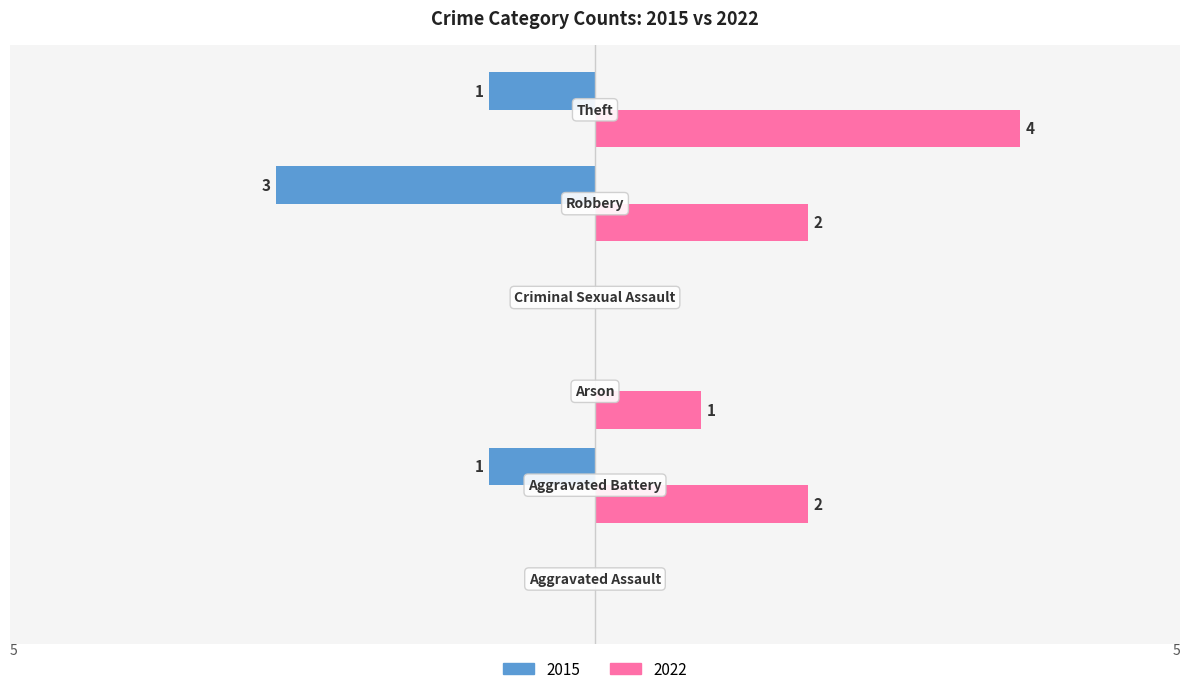

At which category is the sum across all series the highest?

Theft